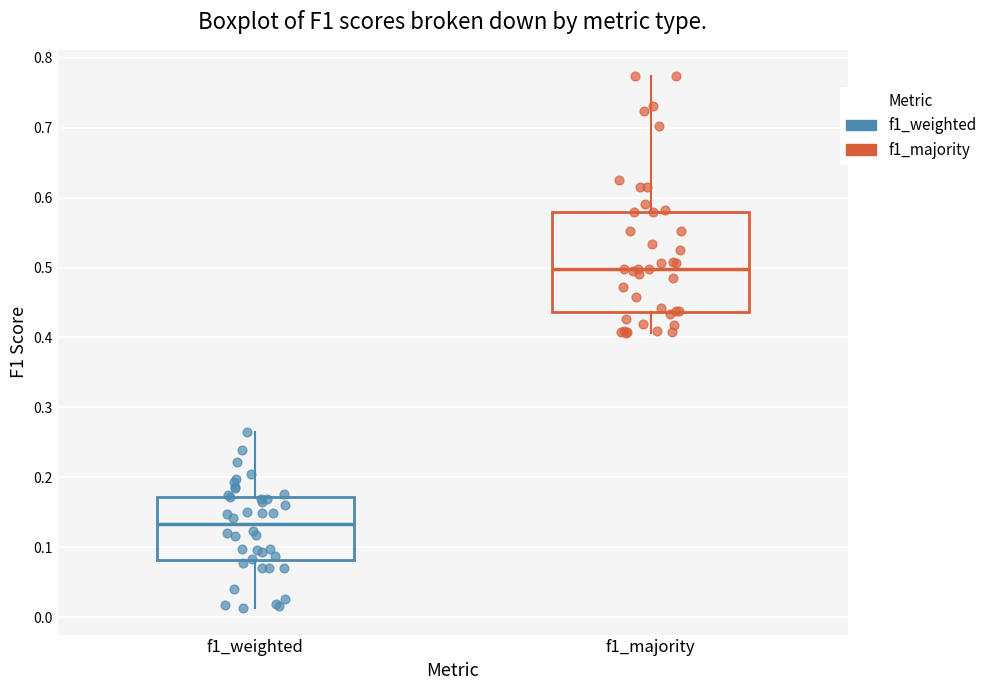

Reading left to right, read every box against the y-axis: the position of its median line, the range the box covers, and the ends of its whiskers. The values are not printed on the chart, so give them approximately, as read against the axis.

f1_weighted: median 0.13, box 0.08 to 0.17, whiskers 0.01 to 0.27
f1_majority: median 0.50, box 0.44 to 0.58, whiskers 0.41 to 0.77